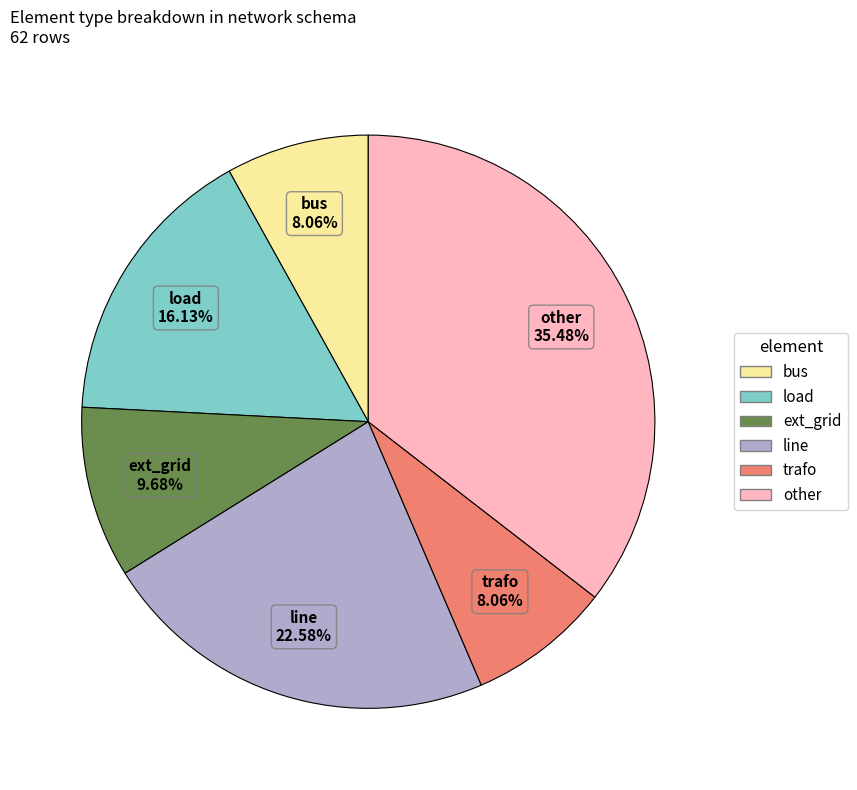

Which category has the biggest portion of the pie?

other